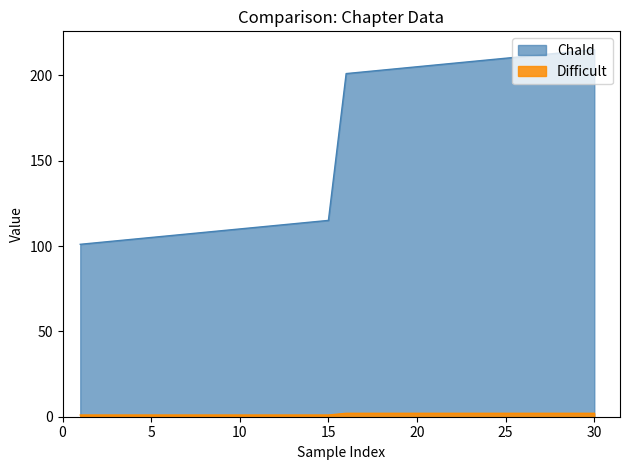

Is the value of Difficult at 28 greater than the value of ChaId at 3?

No